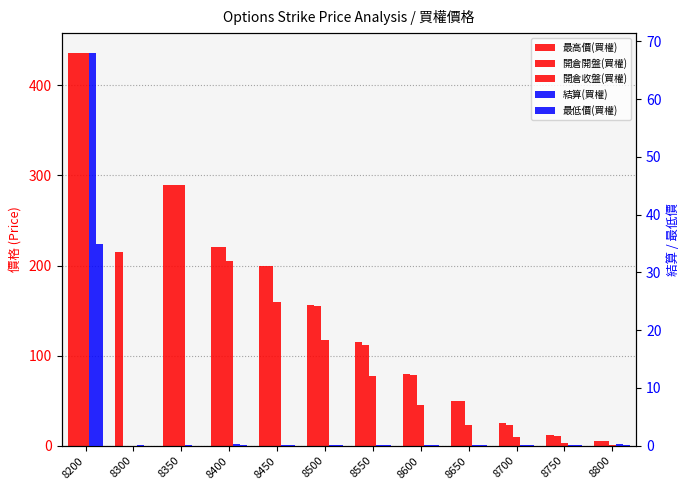

Reading left to right, what are all the values shown in this chart?

最高價(買權): 8200=436.0	8300=215.0	8350=289.0	8400=221.0	8450=200.0	8500=156.0	8550=115.0	8600=80.0	8650=50.0	8700=25.0	8750=11.5	8800=5.0
開倉開盤(買權): 8200=436.0	8300=0.0	8350=289.0	8400=221.0	8450=200.0	8500=155.0	8550=112.0	8600=79.0	8650=50.0	8700=23.5	8750=11.0	8800=4.9
開倉收盤(買權): 8200=436.0	8300=0.0	8350=289.0	8400=205.0	8450=160.0	8500=117.0	8550=77.0	8600=45.5	8650=23.0	8700=9.9	8750=3.4	8800=1.2
結算(買權): 8200=68.0	8300=0.2	8350=0.2	8400=0.3	8450=0.2	8500=0.2	8550=0.2	8600=0.2	8650=0.1	8700=0.1	8750=0.2	8800=0.3
最低價(買權): 8200=35.0	8300=0.0	8350=0.0	8400=0.1	8450=0.1	8500=0.1	8550=0.1	8600=0.1	8650=0.1	8700=0.1	8750=0.1	8800=0.1